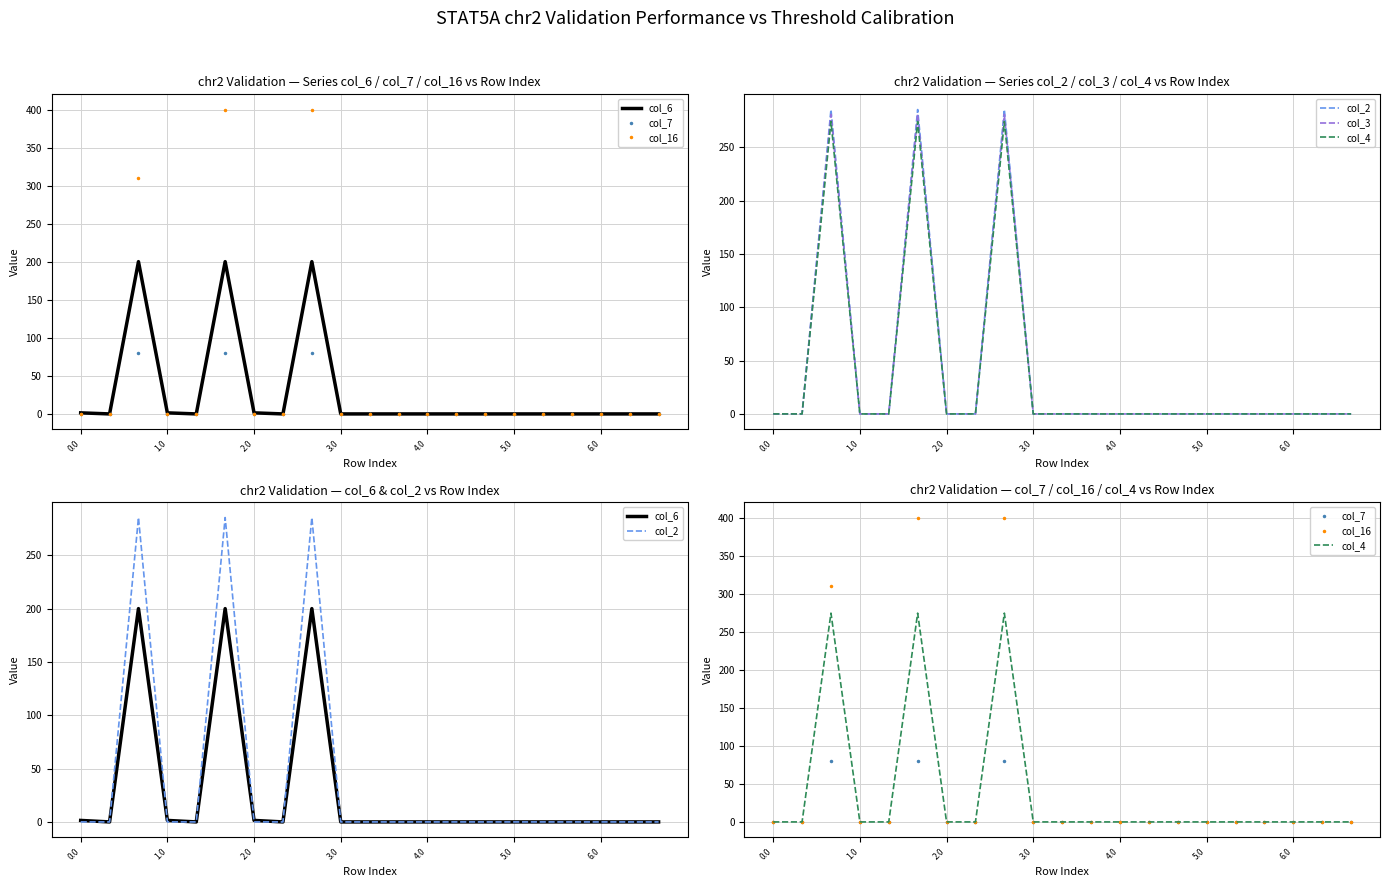

True or false: col_2 has more than 2 interior local peaks.

True